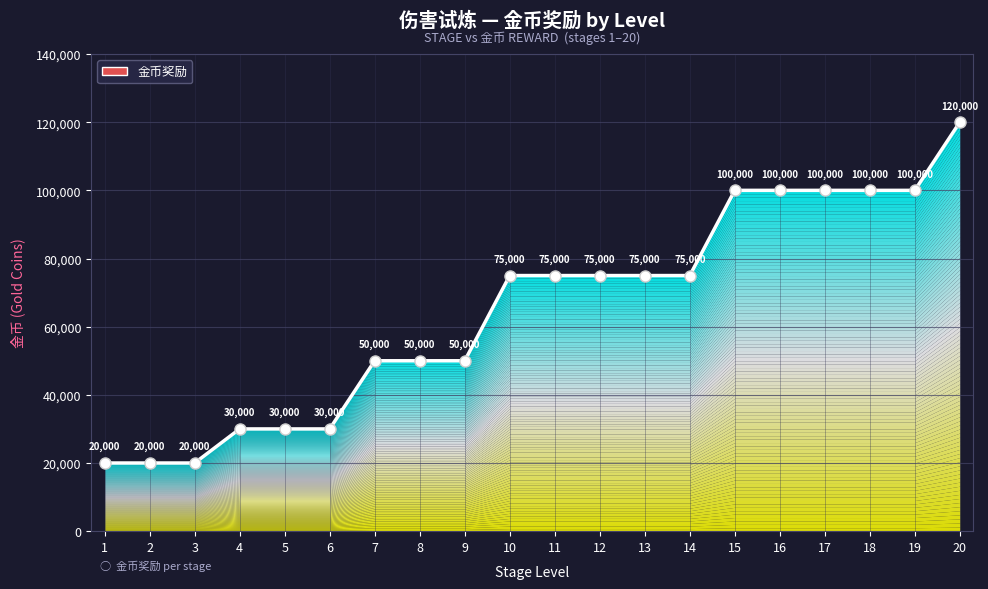

Does the chart have visible grid lines?

Yes